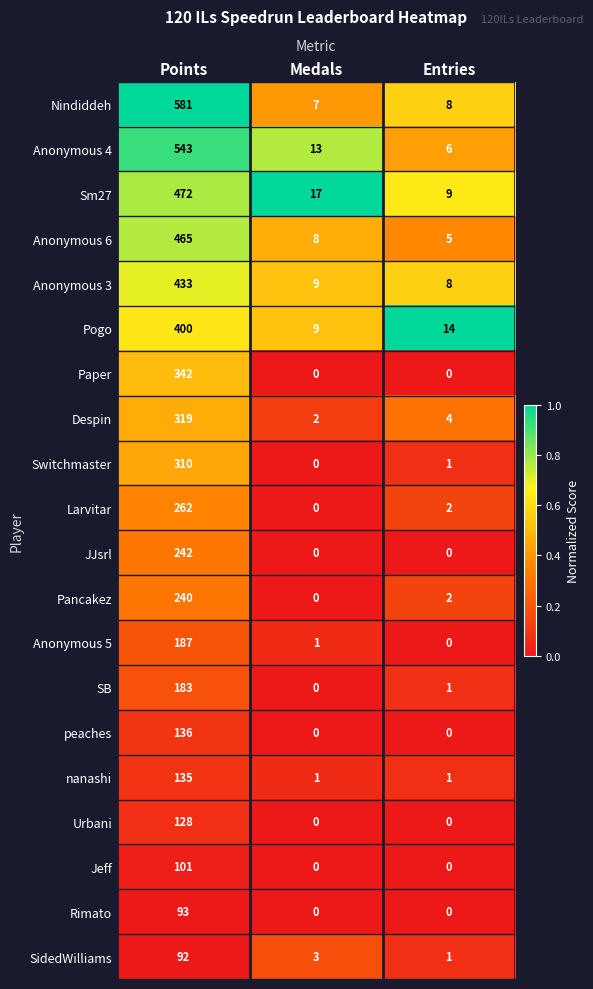

Between Points and Medals, which series saw the biggest shift?

Nindiddeh